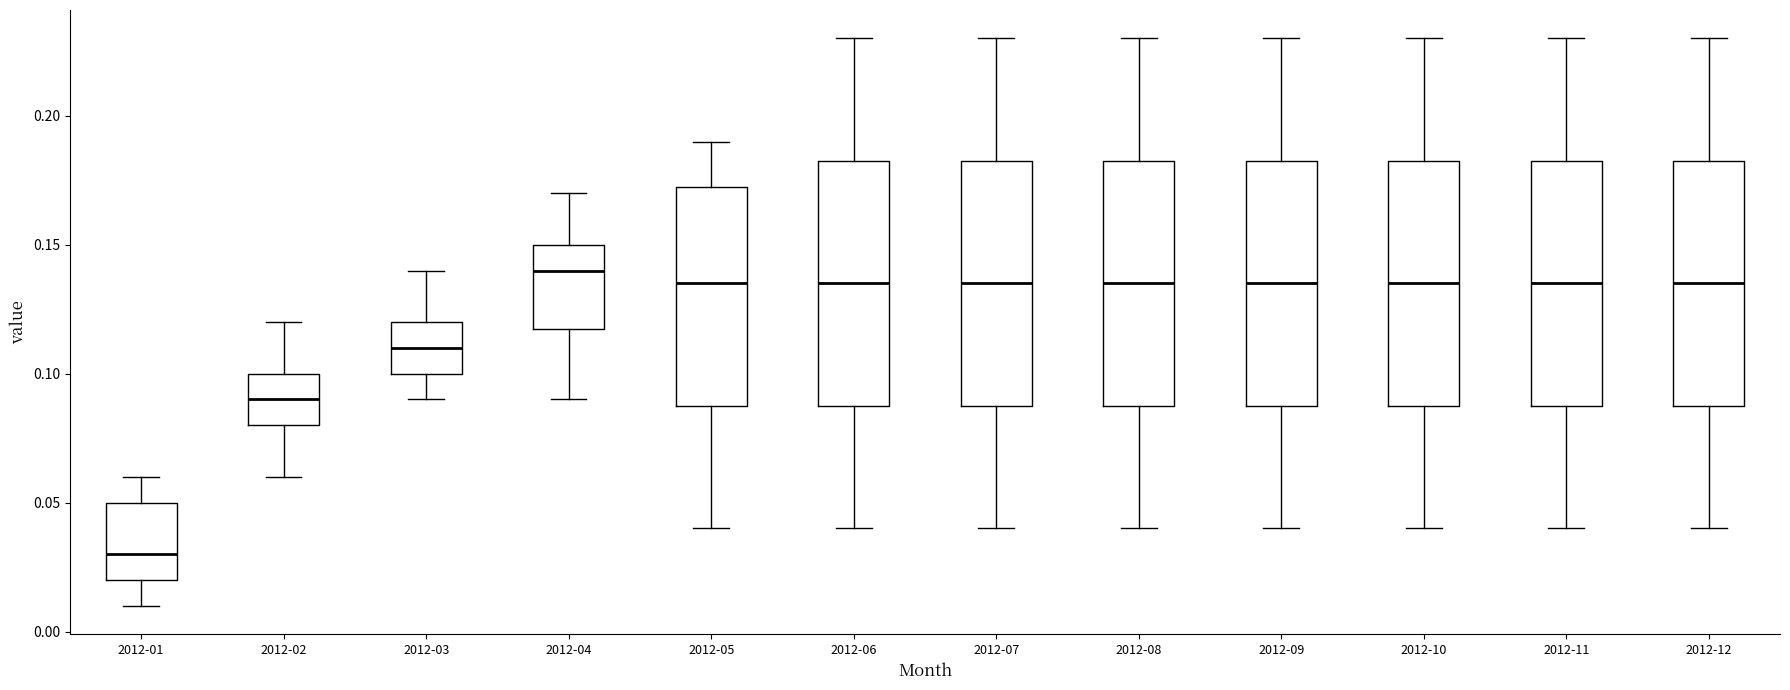

Which box has the highest median line?

2012-04